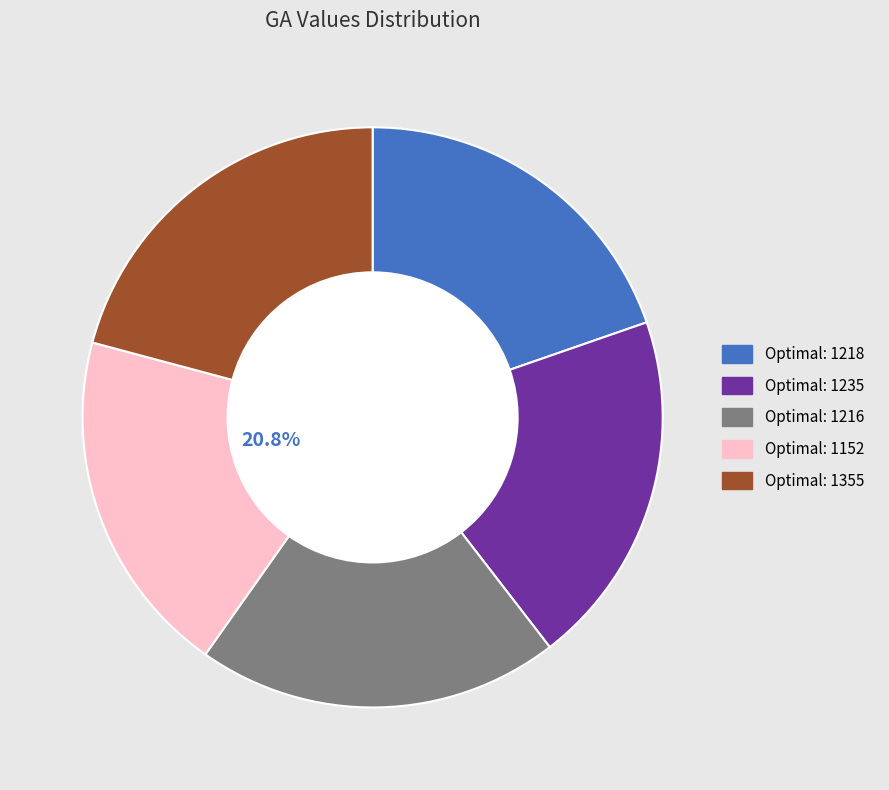

To the nearest percent, what is the difference between the largest and smallest slice percentages?

1%